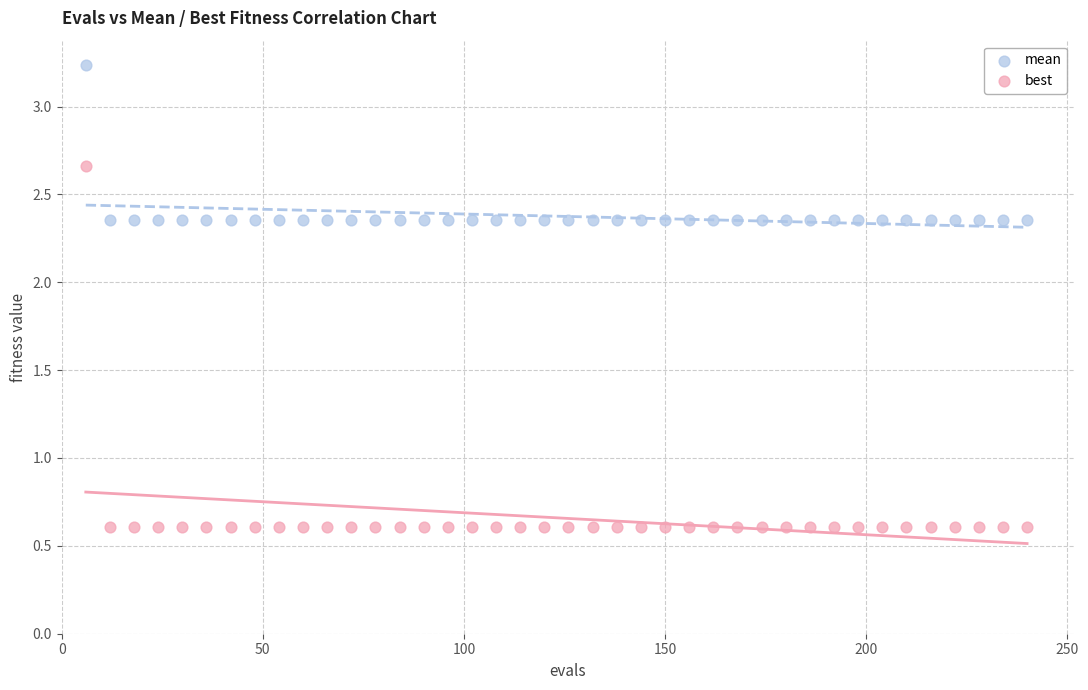

Which series reaches the minimum Y coordinate?

best